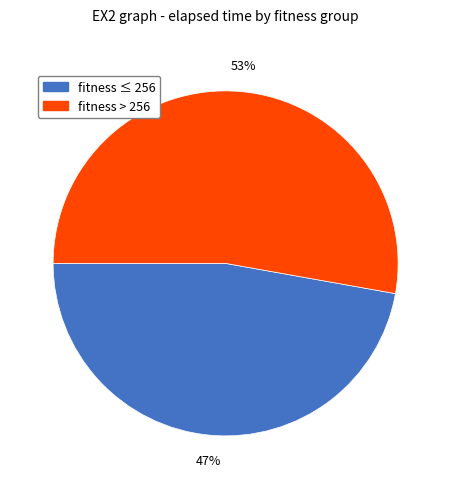

Is there a majority slice in this chart?

Yes